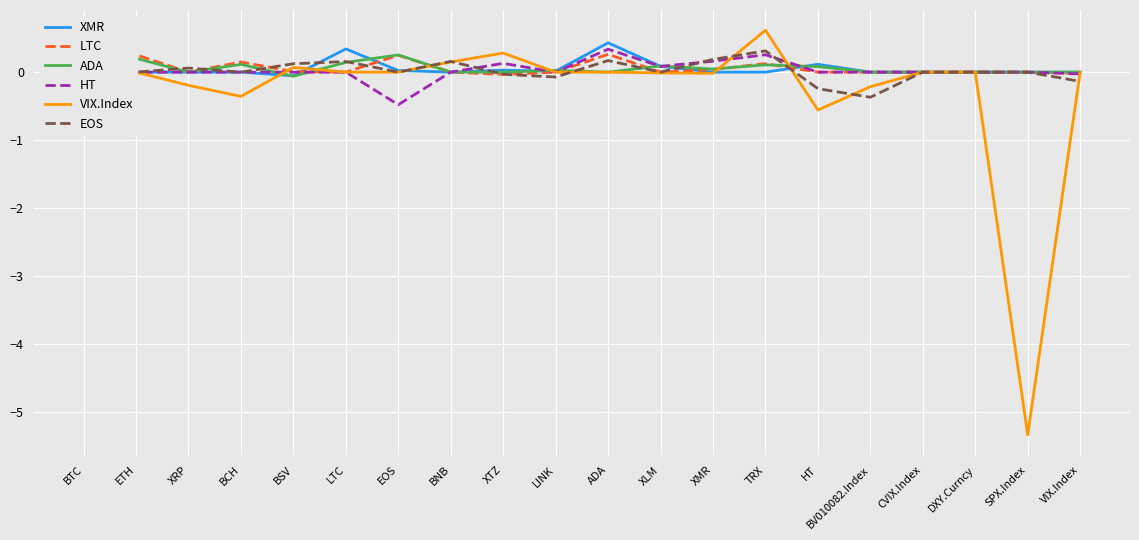

Is the value of LTC at ETH greater than the value of VIX.Index at ETH?

Yes